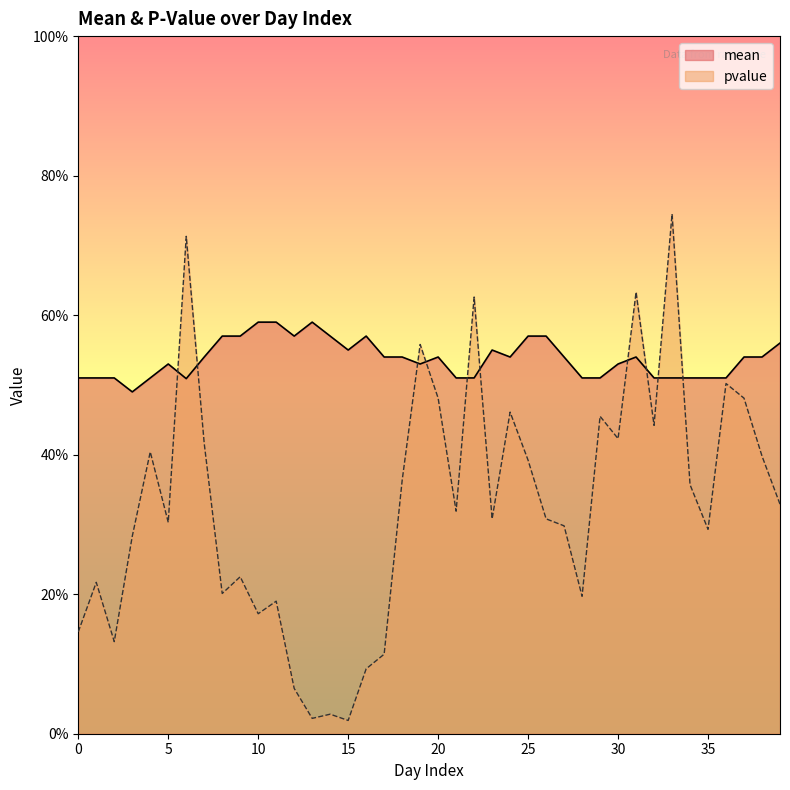

How many data points does each series have?

40